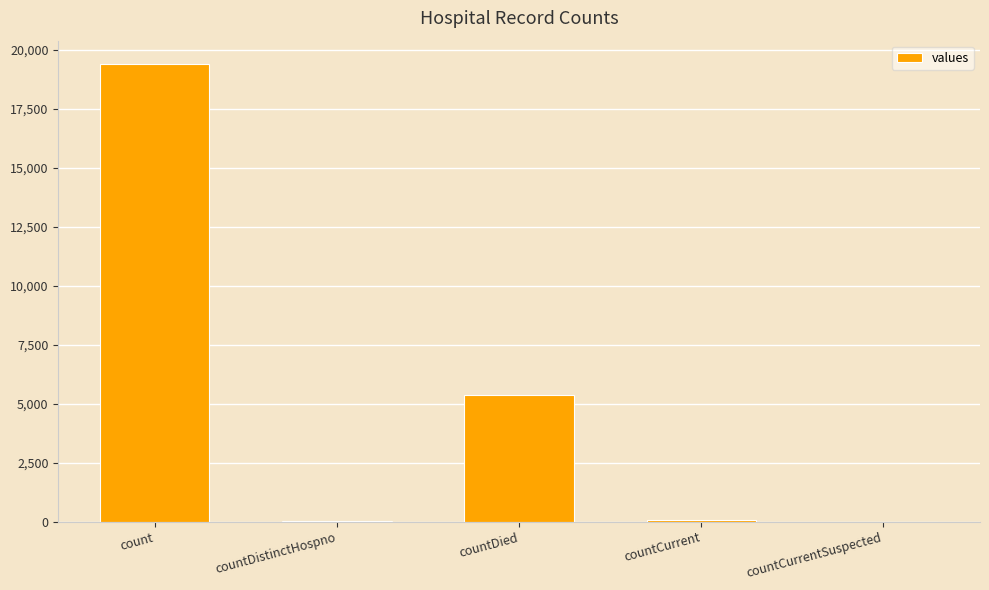

The value at count is 5174. True or false?

False